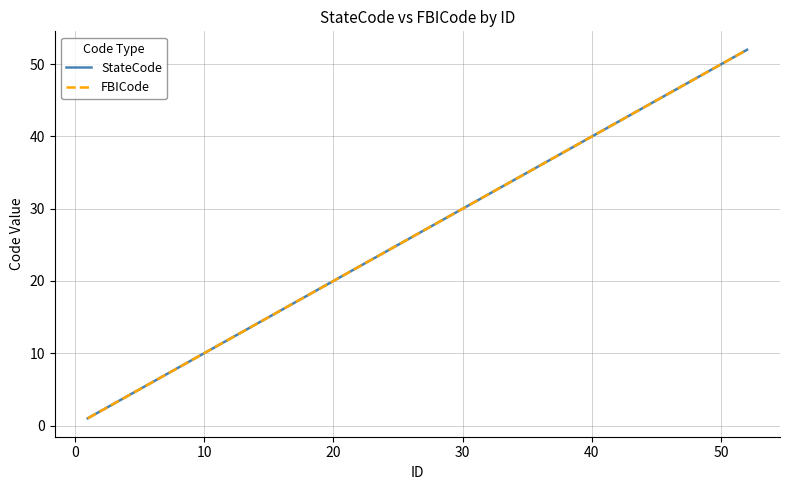

How many lines are shown in the chart?

2